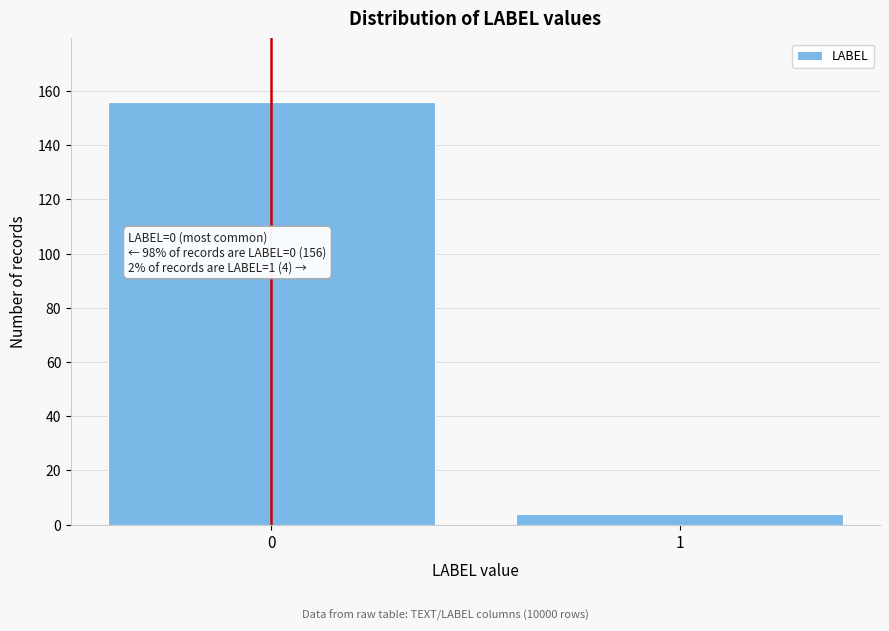

Reading left to right, what are all the values shown in this chart?

156	4